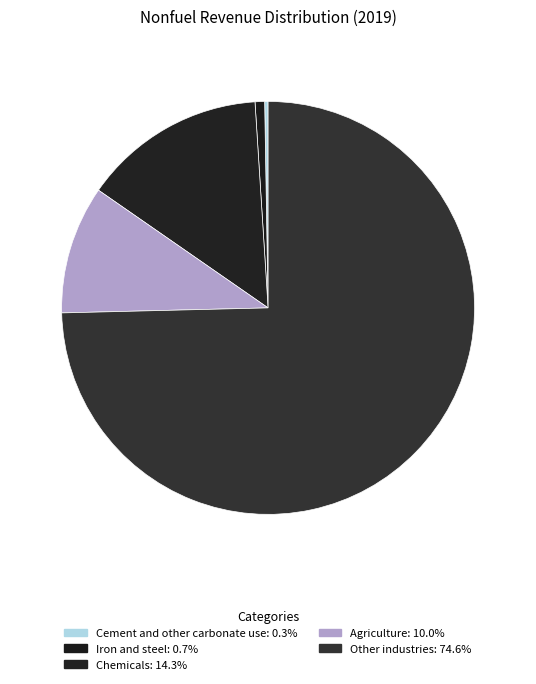

How many segments does this pie chart have?

5